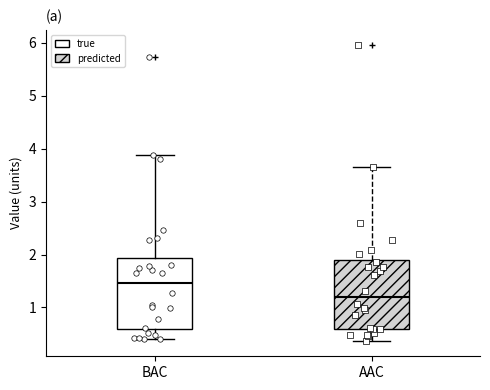

Reading left to right, transcribe this box plot: for each box, give where its median line is, the range the box spans, and where its two whiskers end, as read against the y-axis. The values are not printed on the chart, so give them approximately, as read against the axis.

BAC: median 1.5, box 0.6 to 1.9, whiskers 0.4 to 3.9
AAC: median 1.2, box 0.6 to 1.9, whiskers 0.4 to 3.7